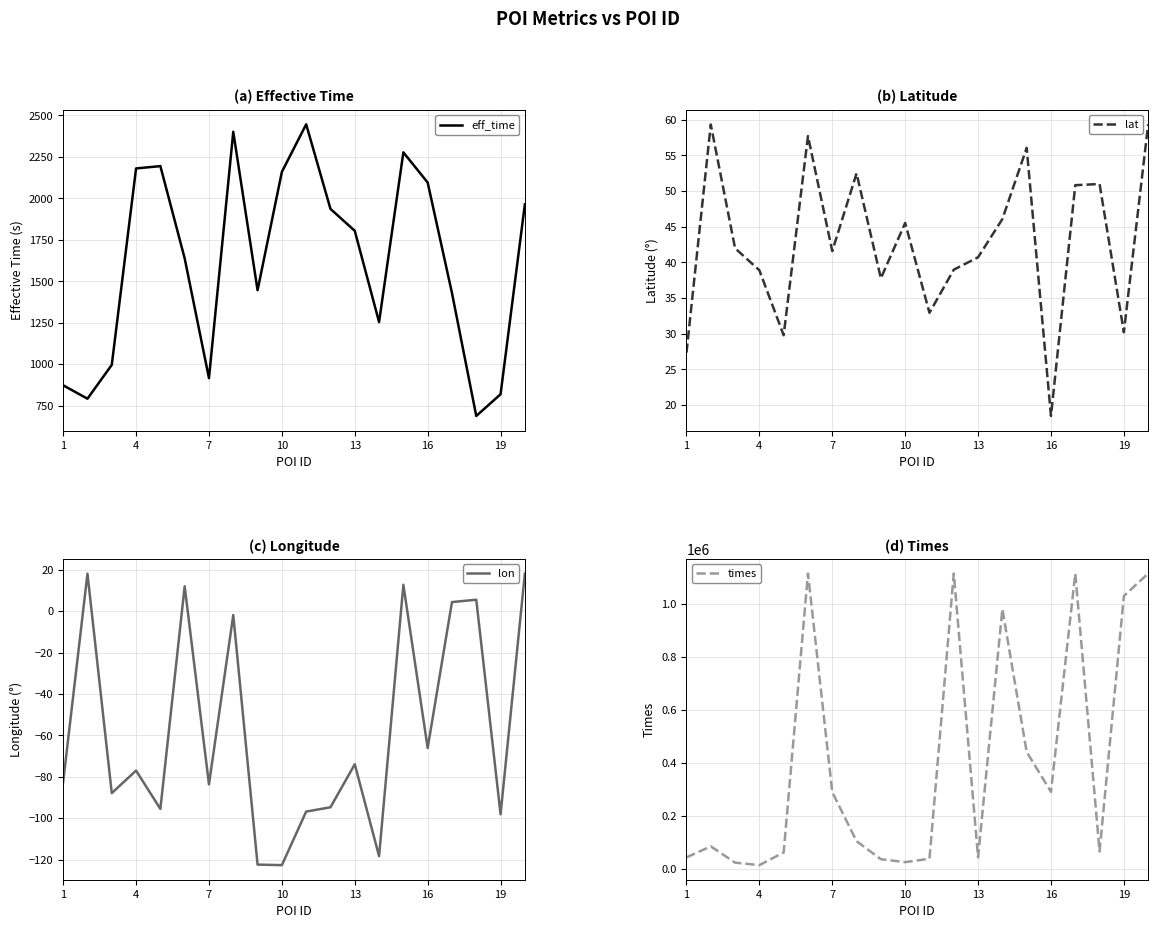

How many series are shown in this chart?

4